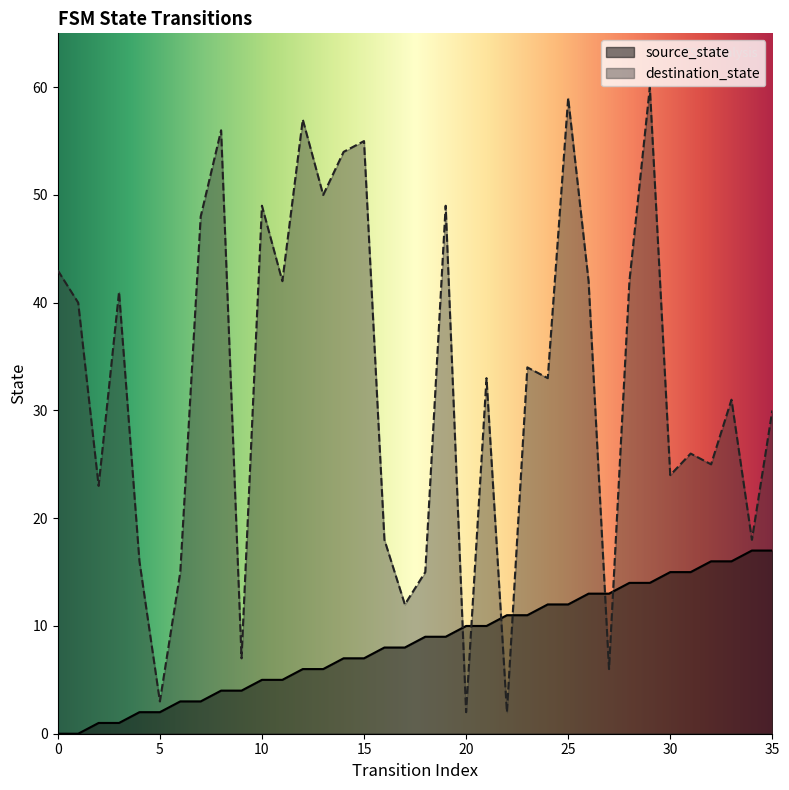

True or false: source_state has a value of 9 at 18.

True